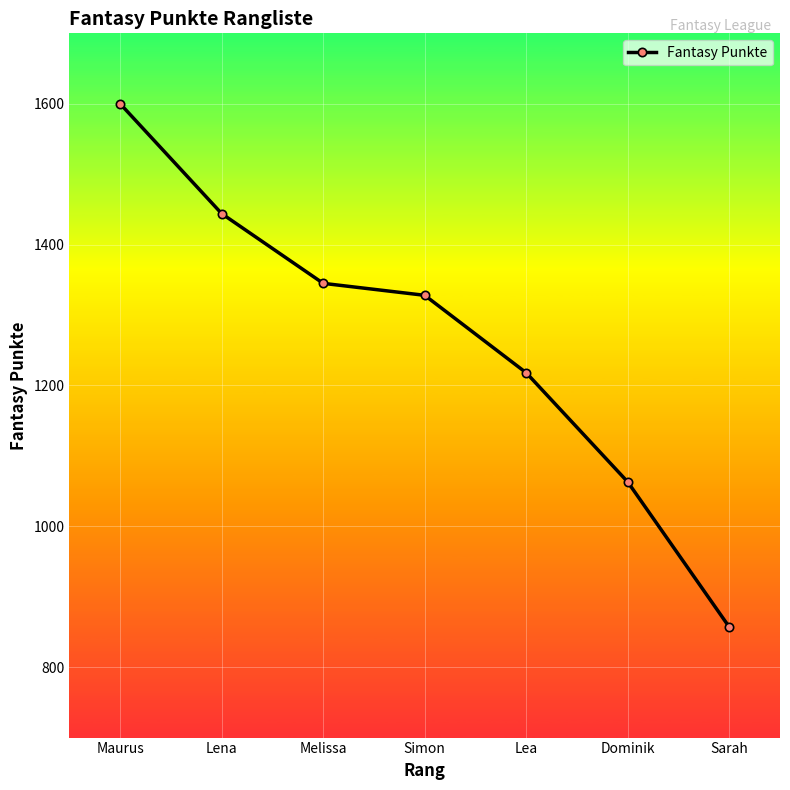

Does the chart have visible grid lines?

Yes